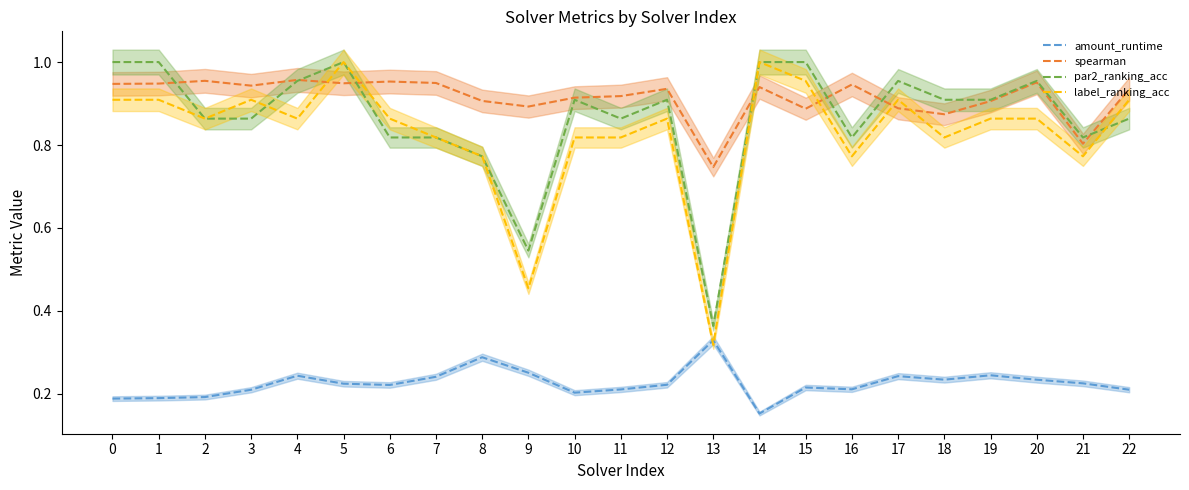

What is the difference between the label_ranking_acc values at 12 and 8?

0.1